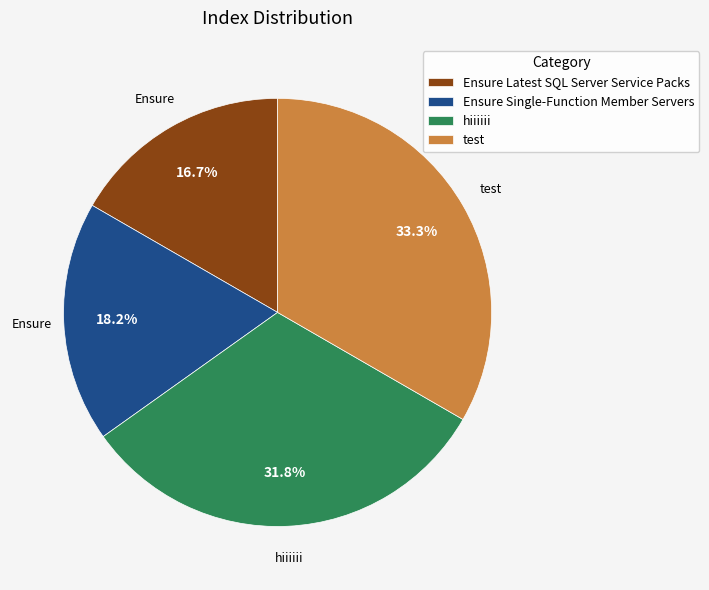

To the nearest percent, what is the average slice percentage?

25%